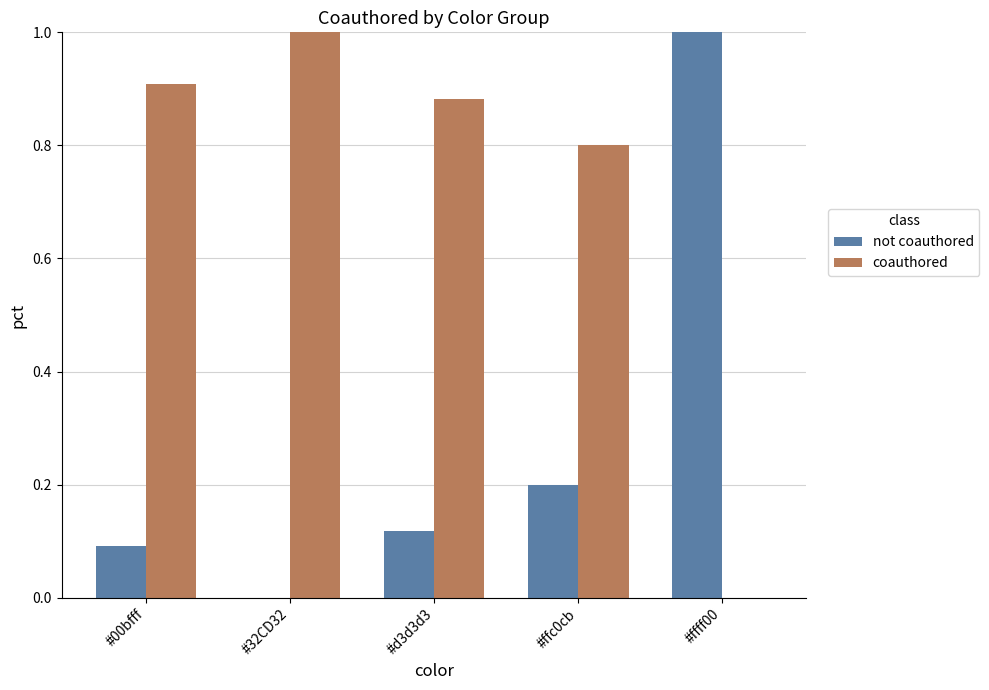

What is the sum of all coauthored values?

3.6